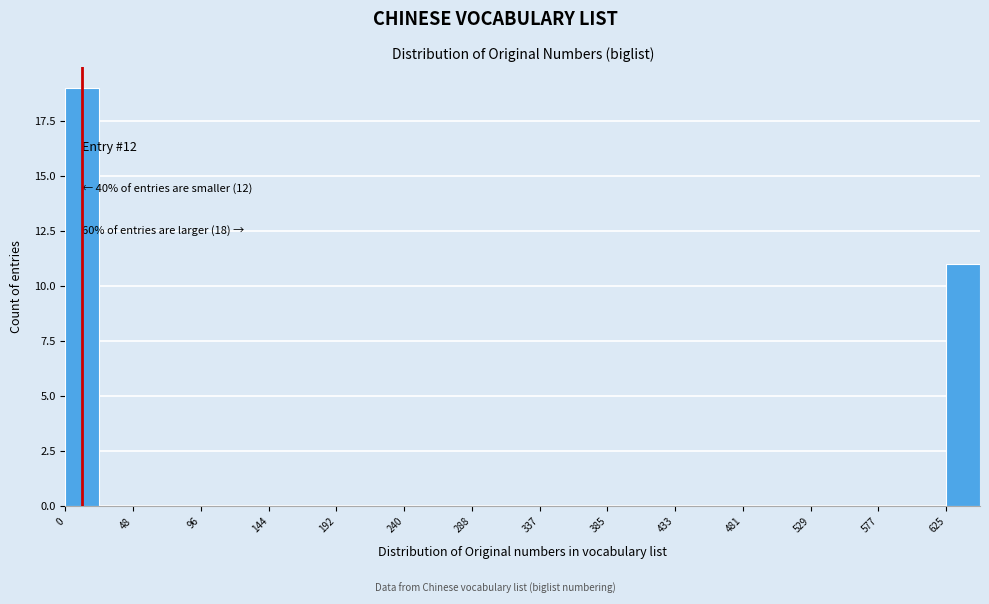

Which range on the x-axis has the tallest bar?

0 to 25